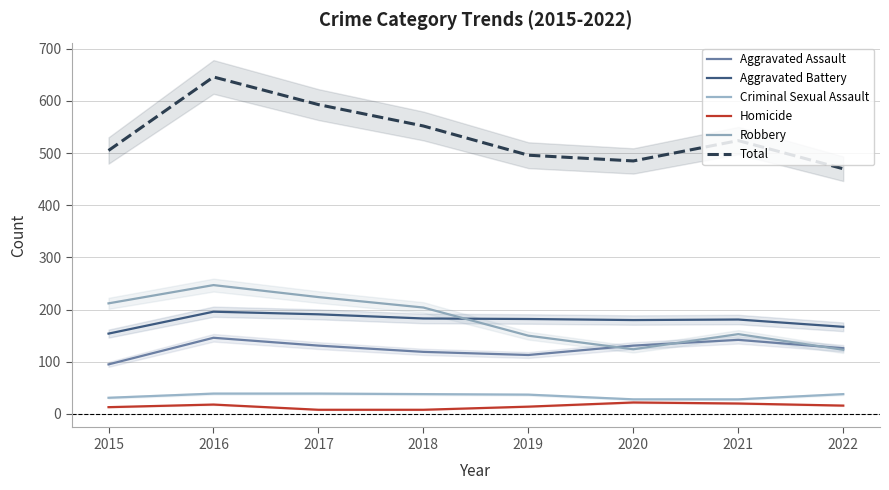

Is this an area chart (filled region under the line)?

No